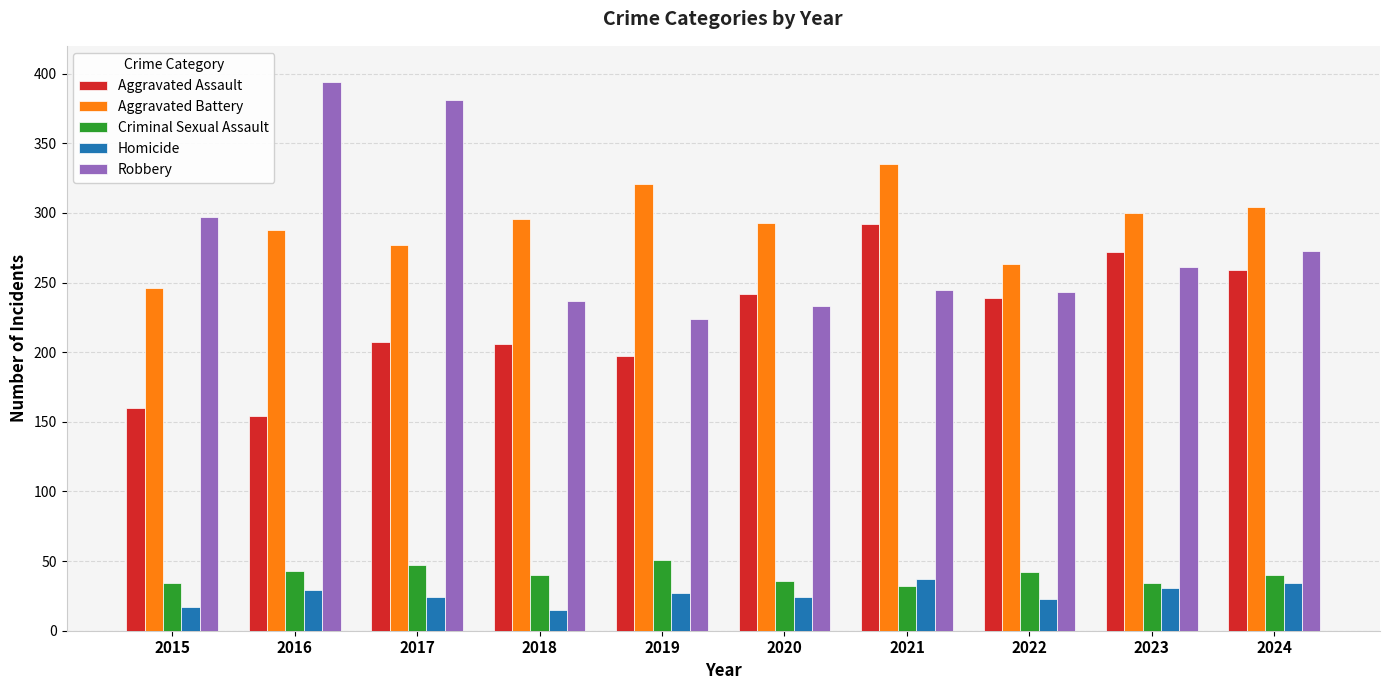

Are the bars horizontal?

No